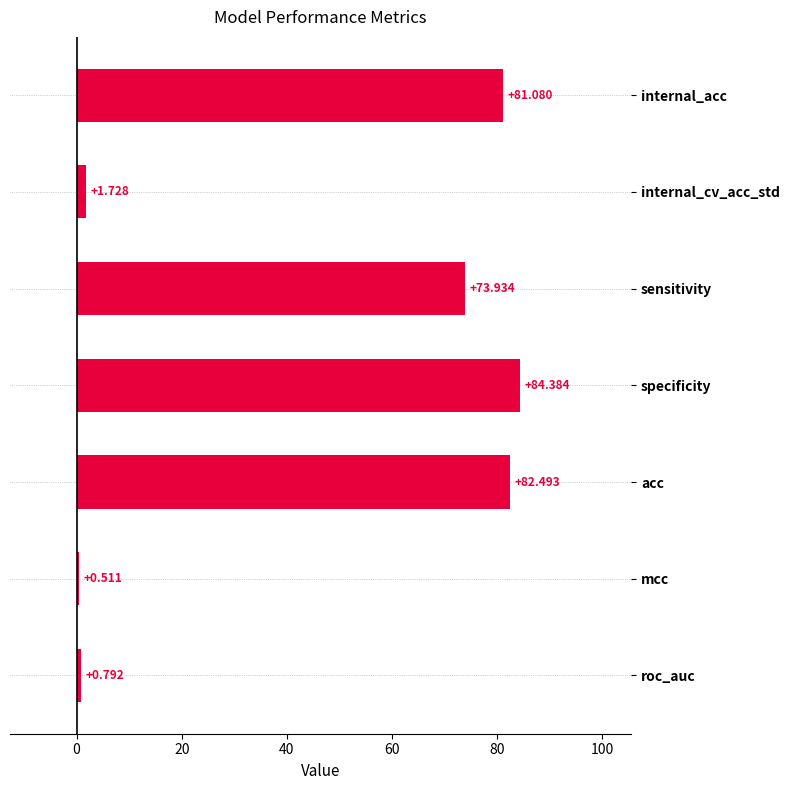

Which category has the lowest value across all series?

mcc